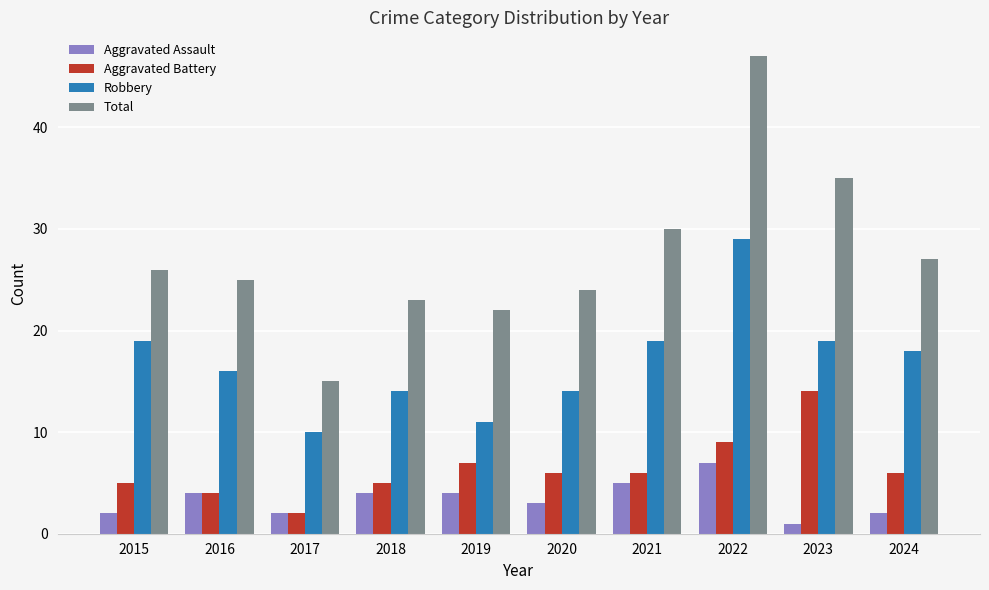

Which series has the widest spread of values?

Total